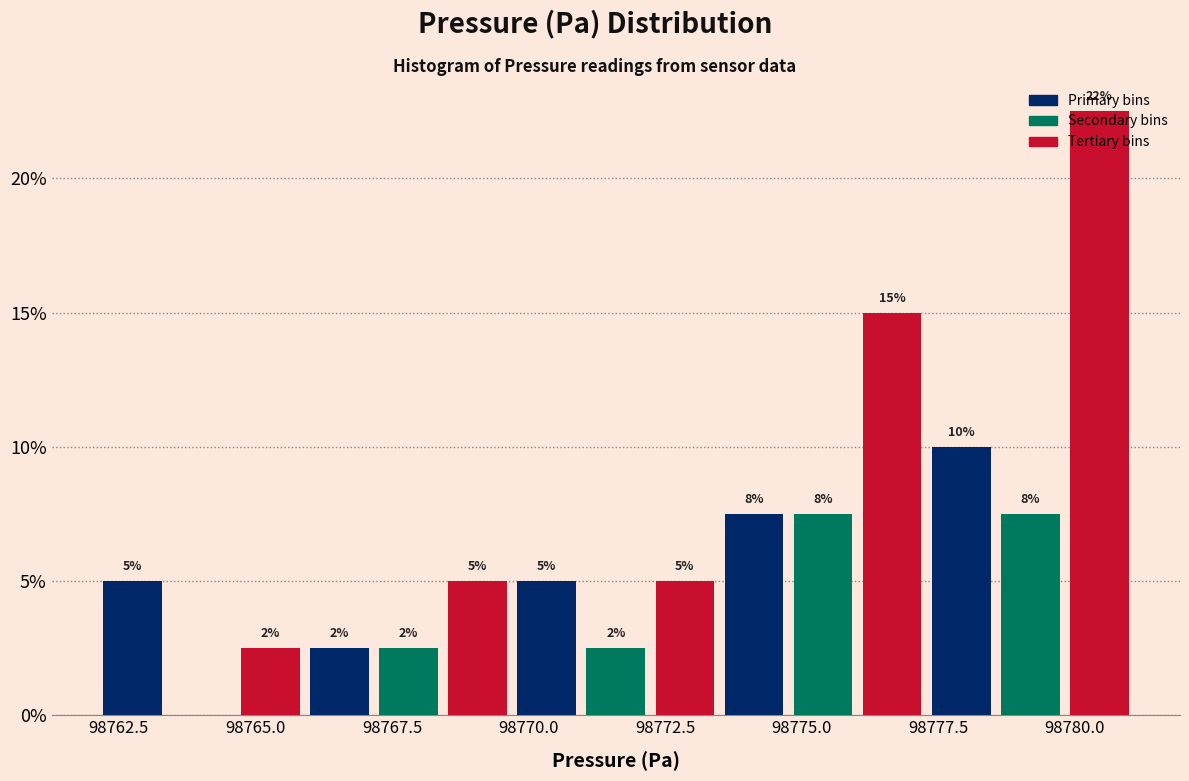

Around what value on the x-axis is the tallest bar? Give the approximate position of its centre, as read against the axis.

98780.5